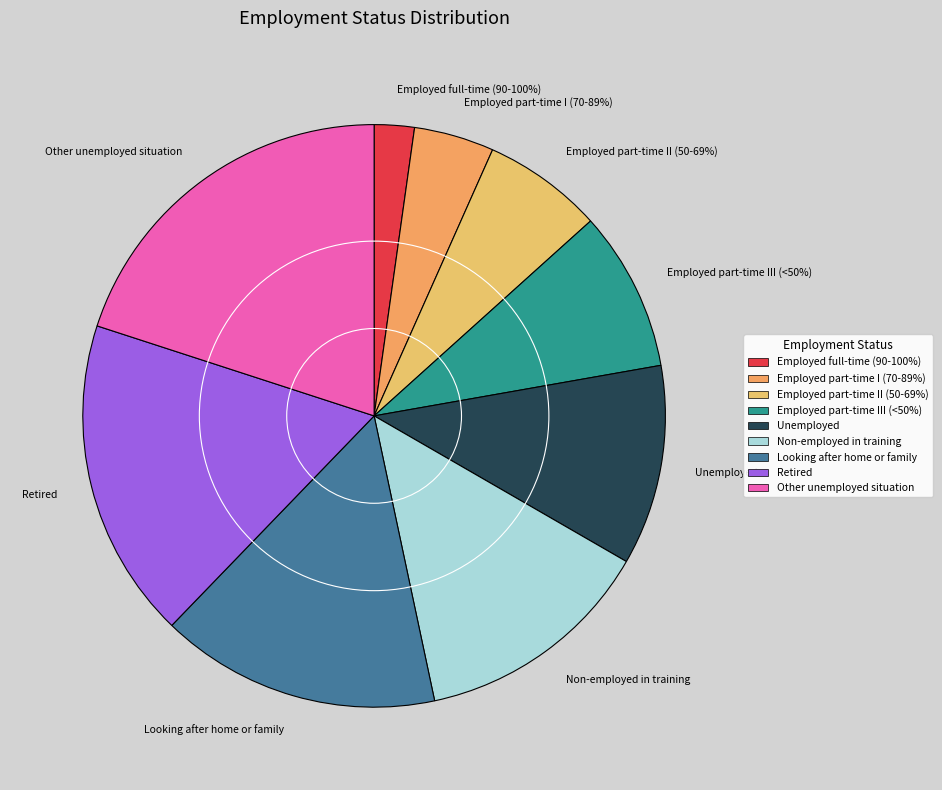

Rank the categories by value from highest to lowest.

Other unemployed situation, Retired, Looking after home or family, Non-employed in training, Unemployed, Employed part-time III (<50%), Employed part-time II (50-69%), Employed part-time I (70-89%), Employed full-time (90-100%)